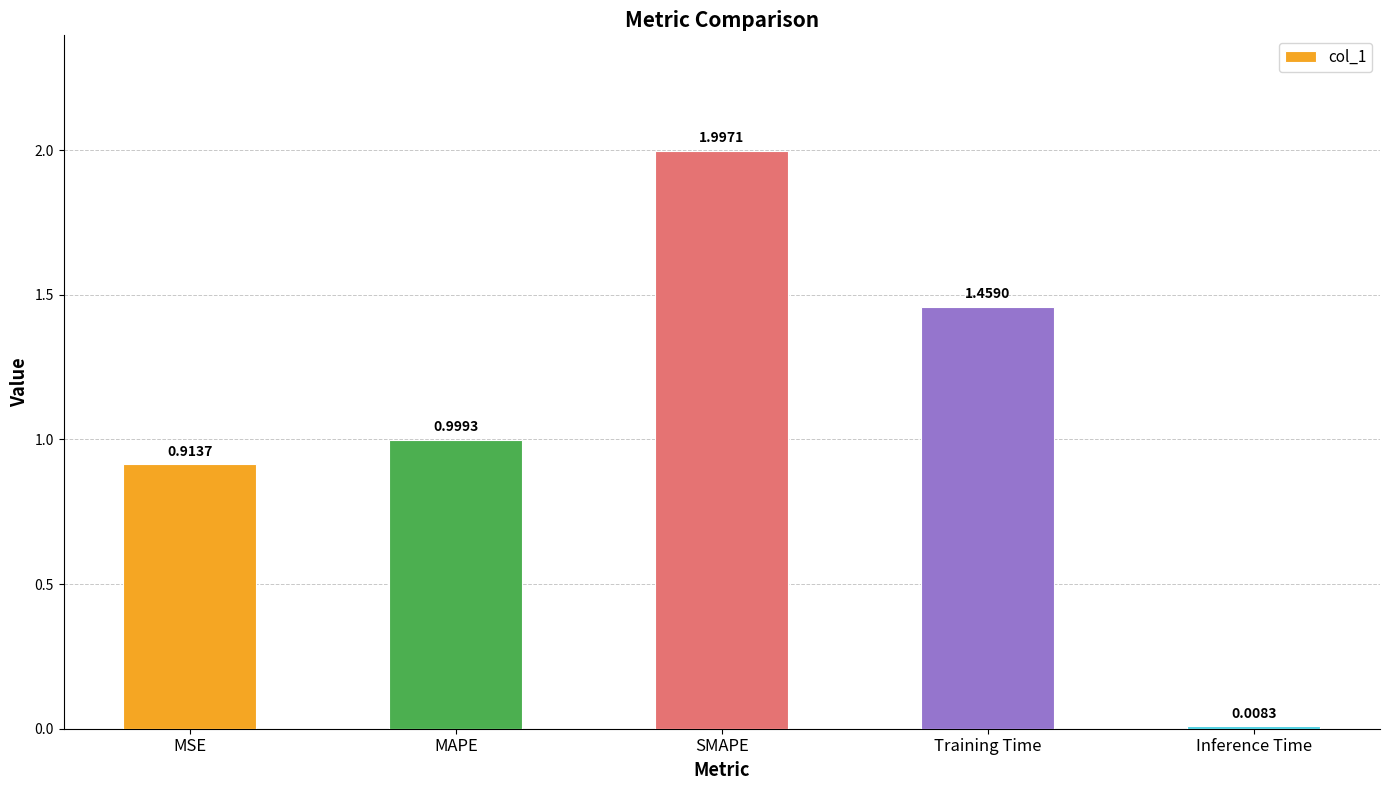

What is the value of the 2nd bar from the left?

1.0